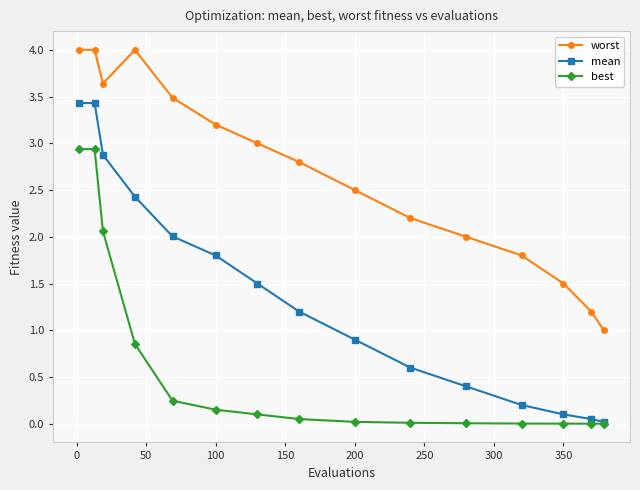

Which series has the largest range (max minus min)?

mean